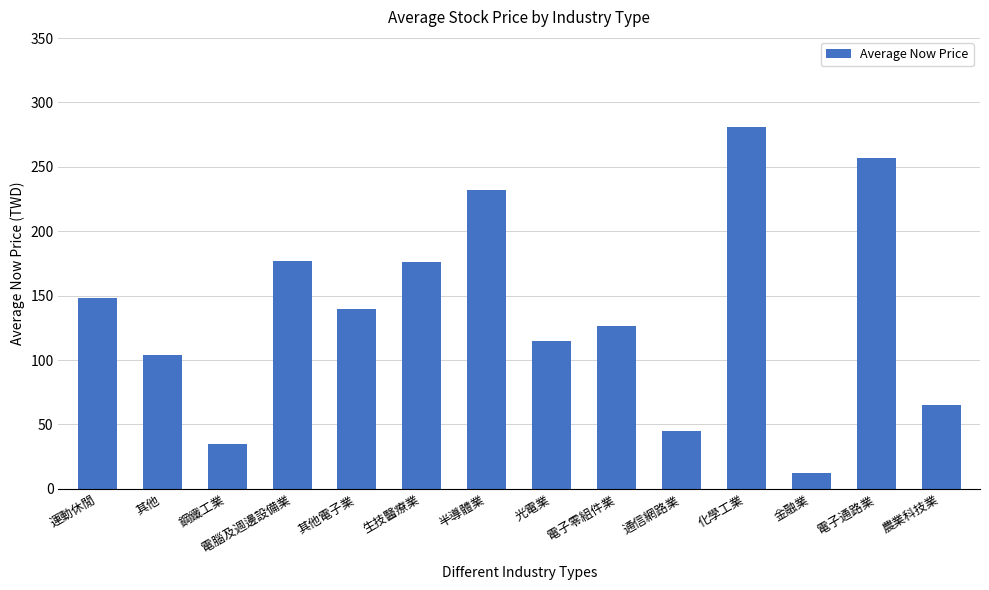

Is it true that the value at 運動休閒 is 148.2?

True